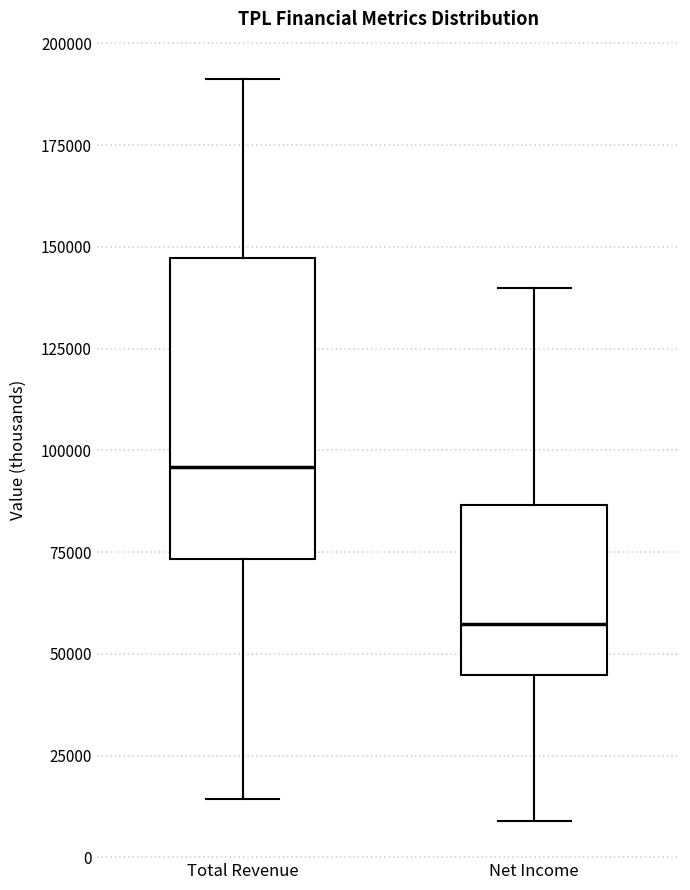

Reading left to right, read every box against the y-axis: the position of its median line, the range the box covers, and the ends of its whiskers. The values are not printed on the chart, so give them approximately, as read against the axis.

Total Revenue: median 95000, box 75000 to 145000, whiskers 15000 to 190000
Net Income: median 55000, box 45000 to 85000, whiskers 10000 to 140000